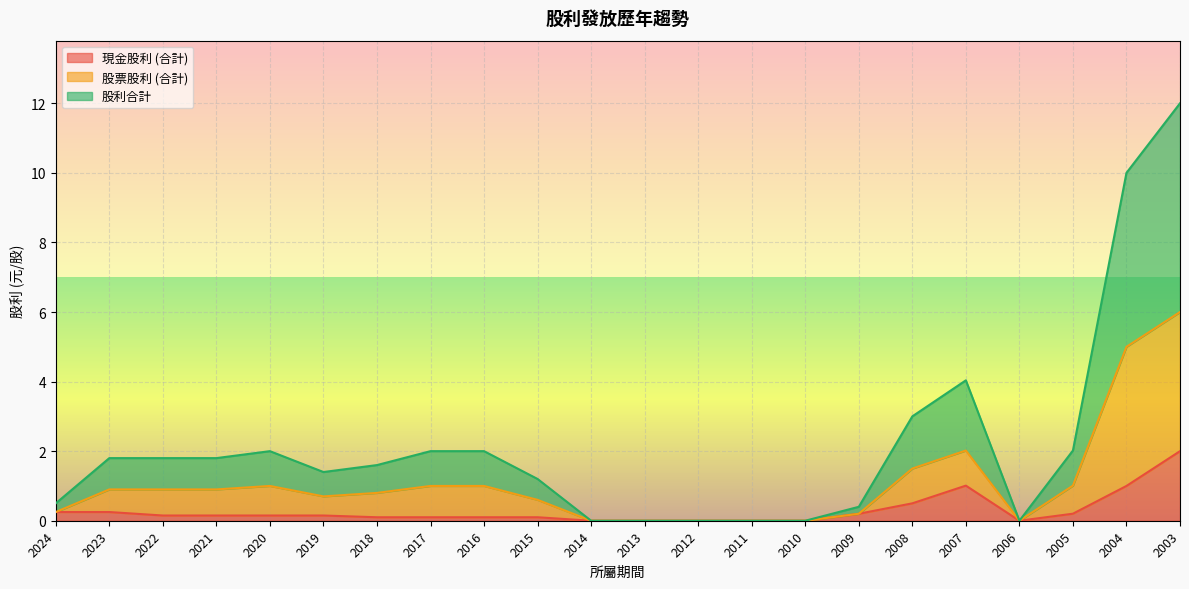

Count the number of categories in the chart.

22